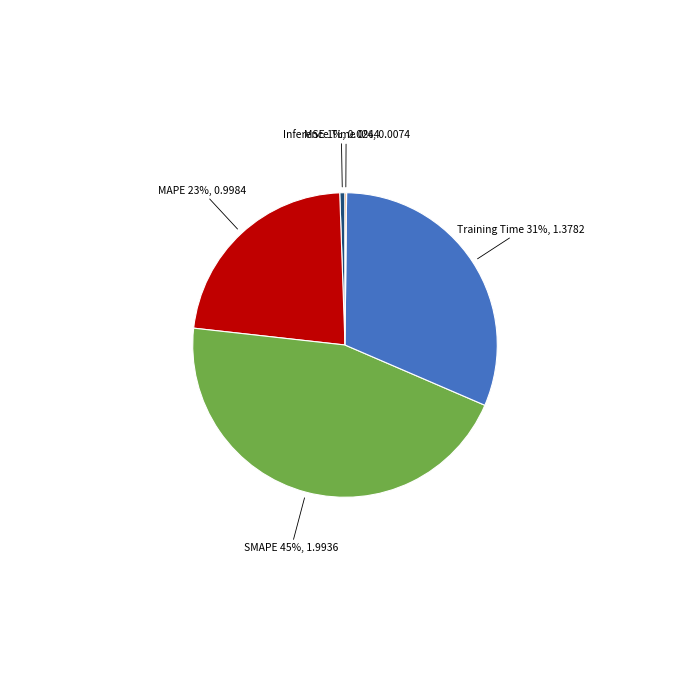

Which category has the biggest portion of the pie?

SMAPE